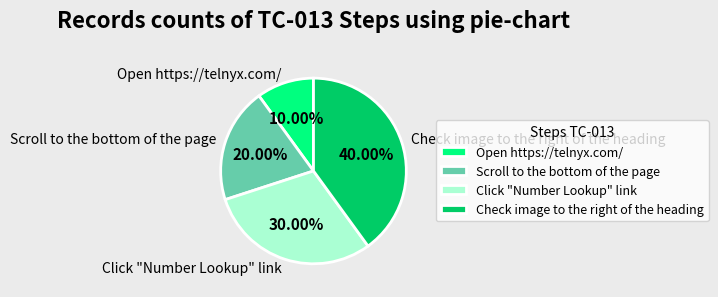

Count the number of slices in the pie.

4